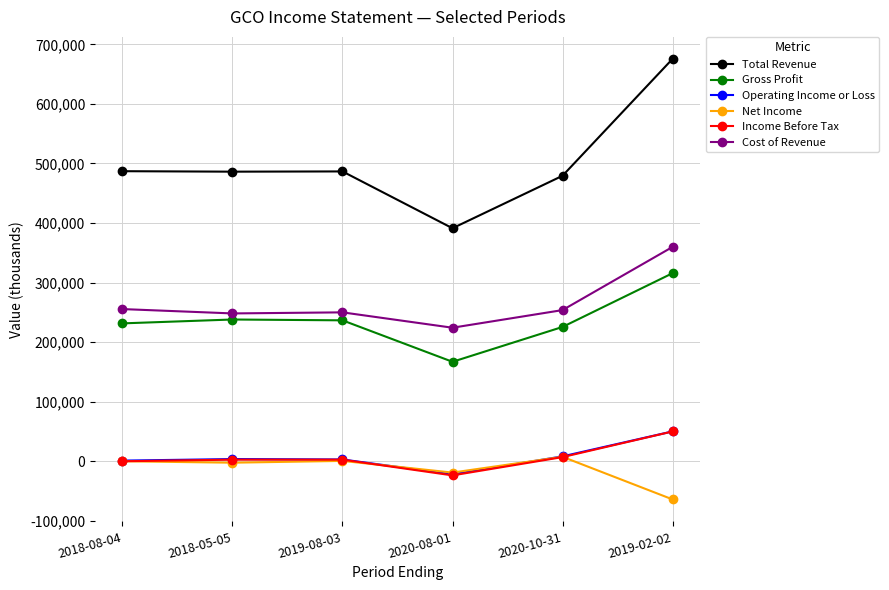

Which category has the lowest value across all series?

2019-02-02